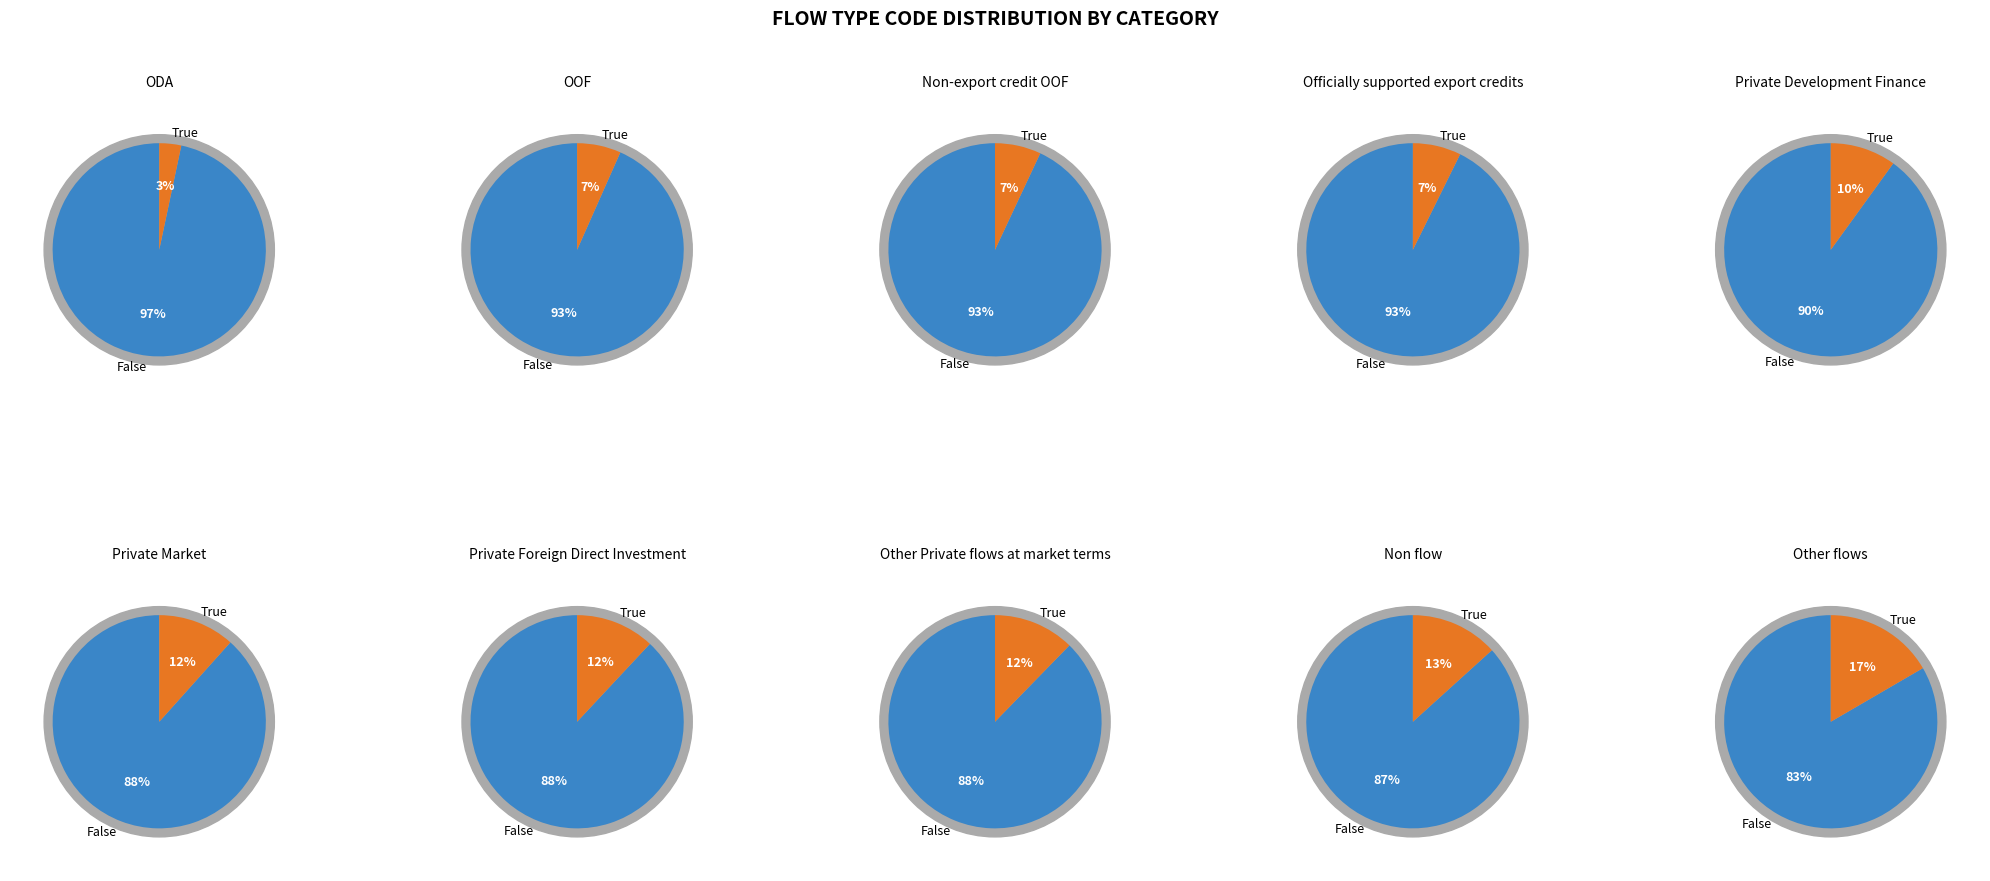

What is the ratio of the value at ODA to the value at Non-export credit OOF?

0.5